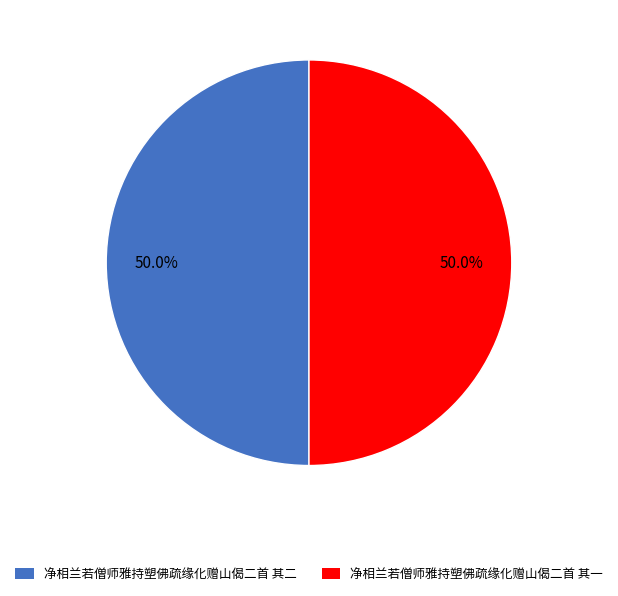

To the nearest percent, what percentage of the pie is 净相兰若僧师雅持塑佛疏缘化赠山偈二首 其二?

50%